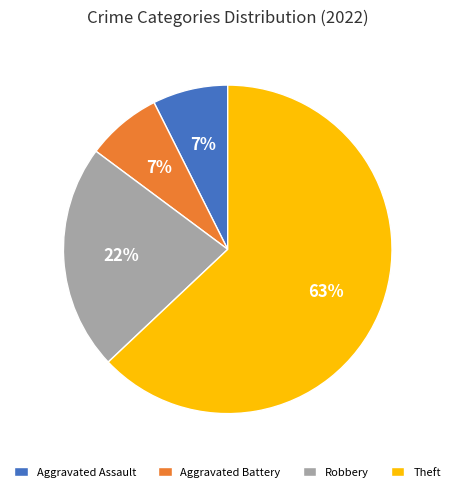

To the nearest percent, what is the average slice percentage?

25%